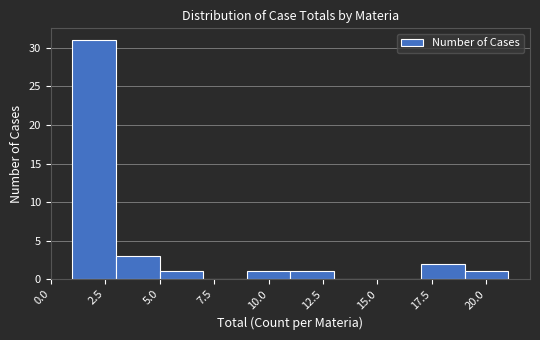

Over which range of the x-axis is the bar tallest?

1 to 3